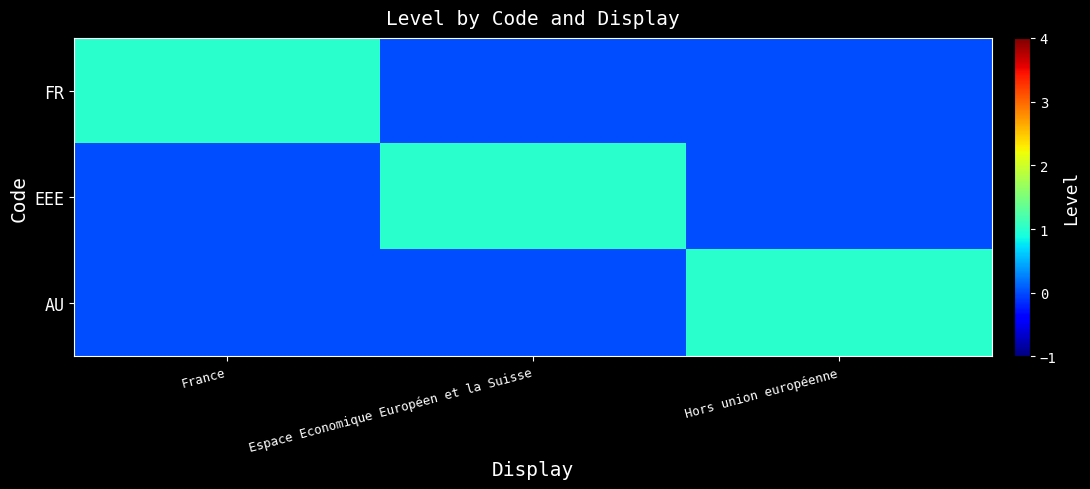

At which category is the sum across all series the highest?

France